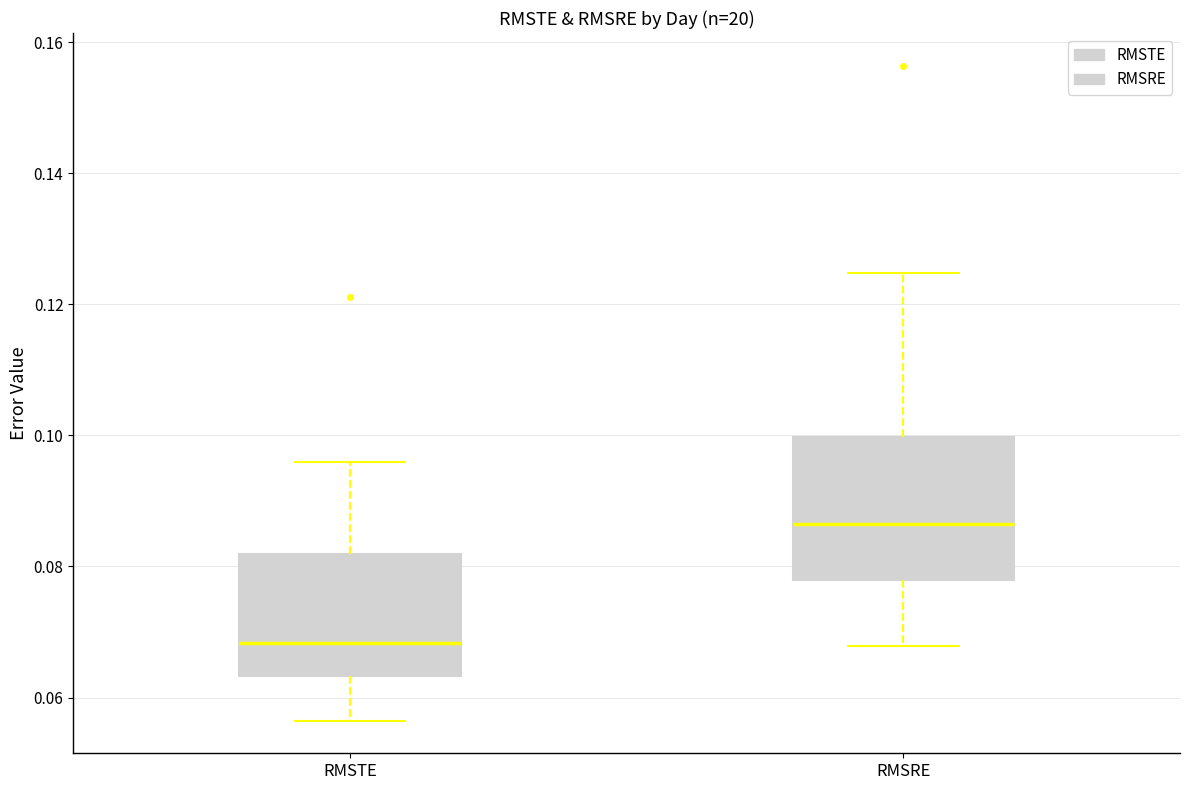

Which box's median line is the highest?

RMSRE